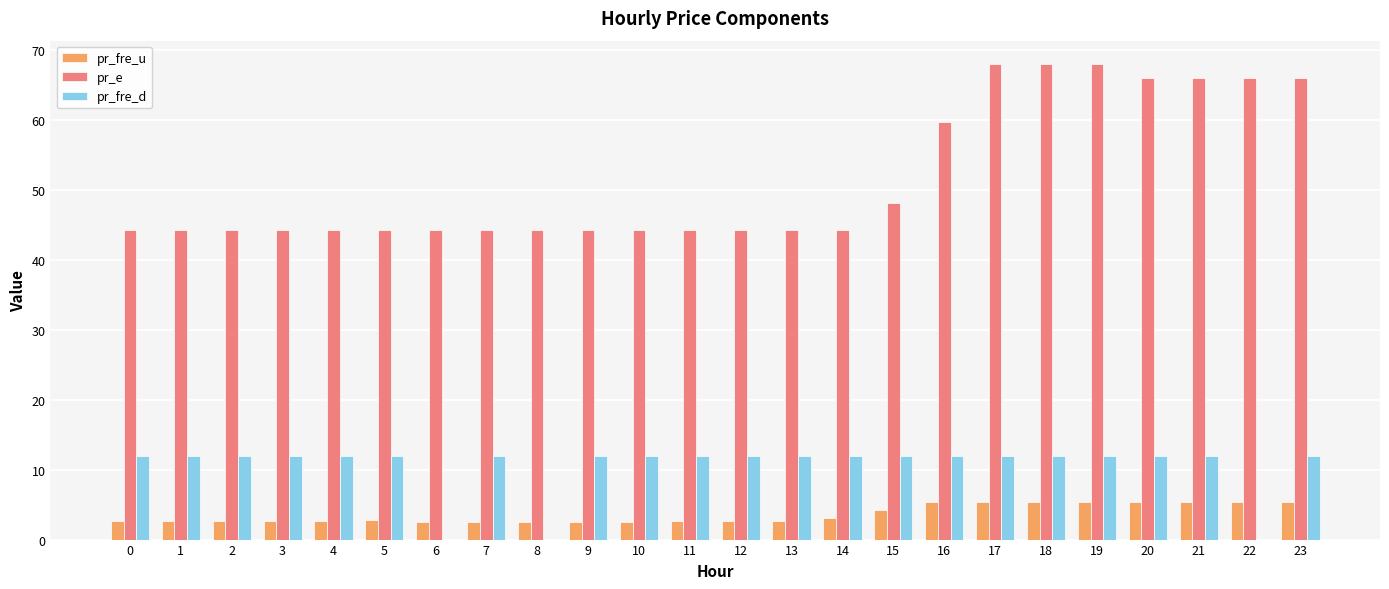

What is the highest value of the pr_e series?

67.9